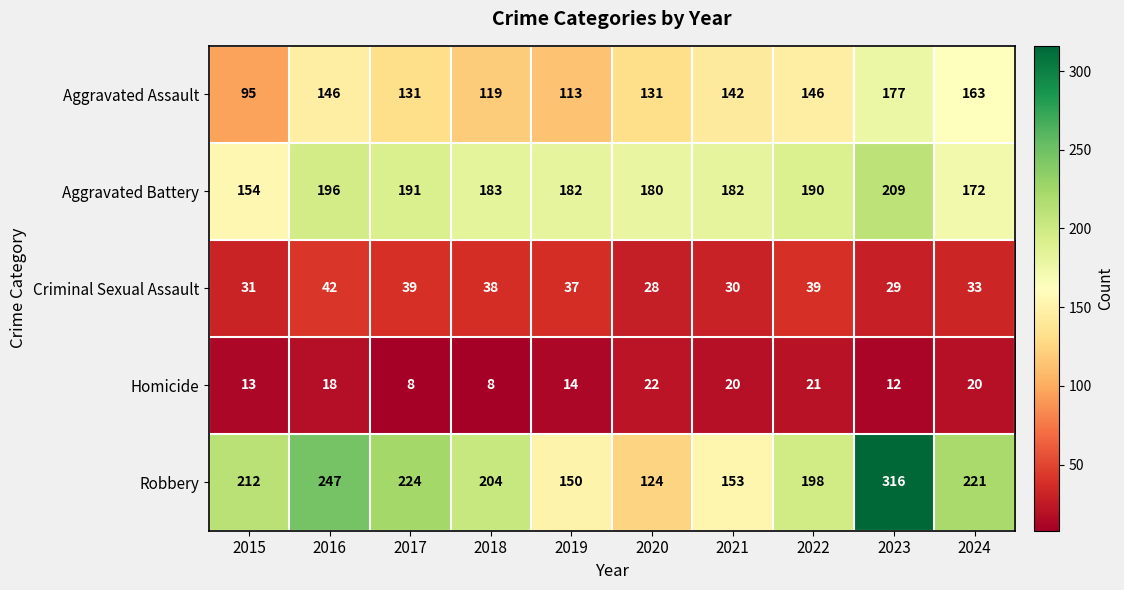

Between 2015 and 2022, which series saw the biggest shift?

Aggravated Assault